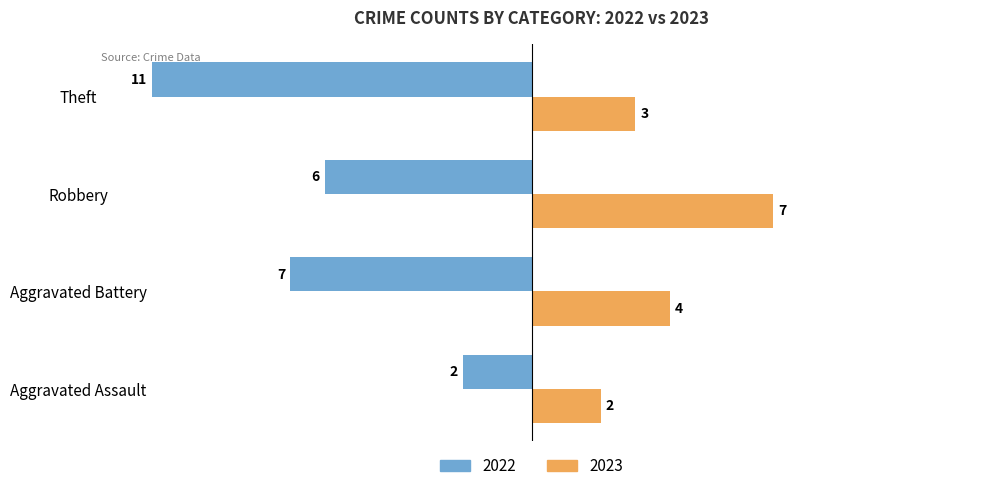

What is the average value of the 2022 series?

-6